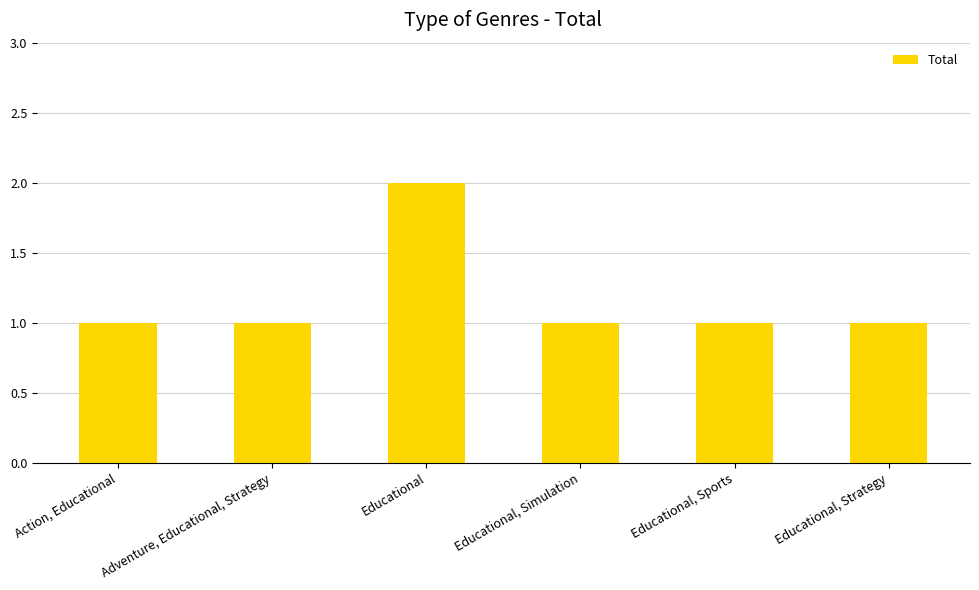

What is the sum of all values?

7